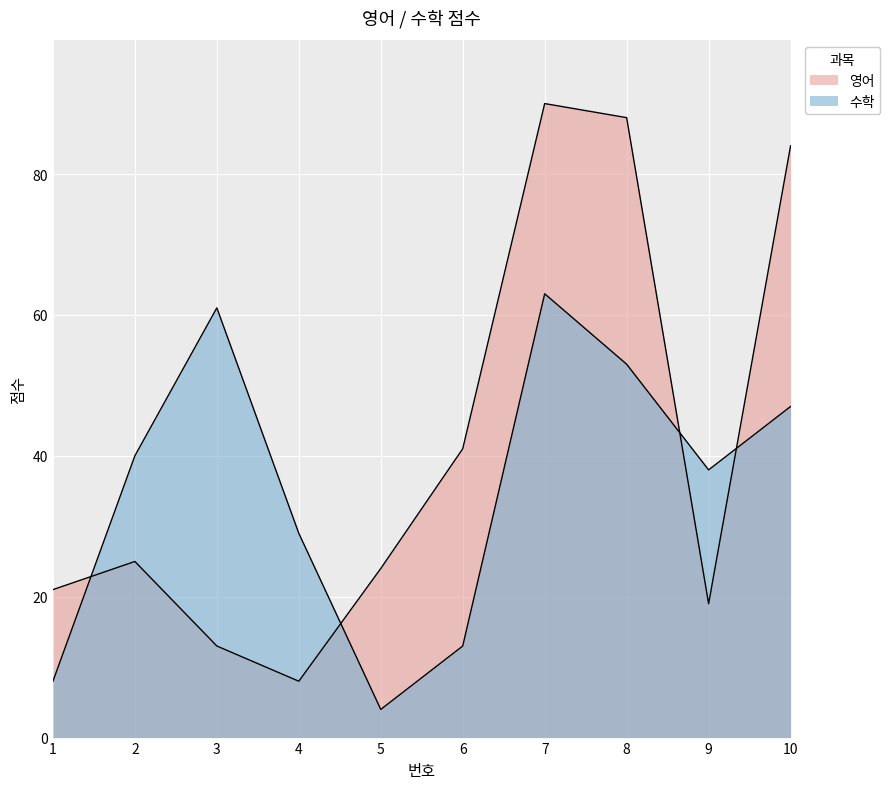

Where is the first local maximum for 수학?

3